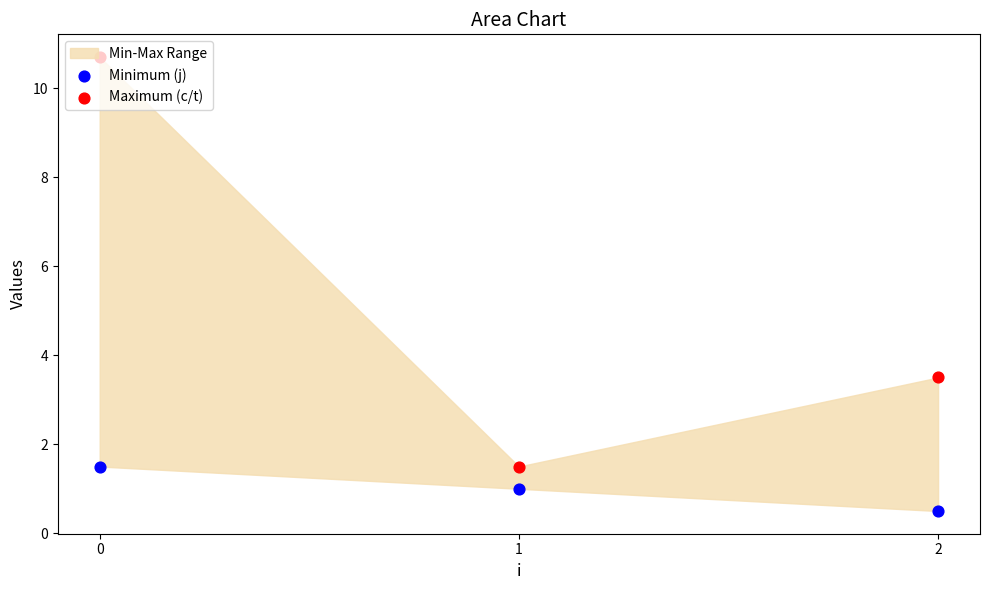

Which series contains the lowest Y value?

Minimum (j)